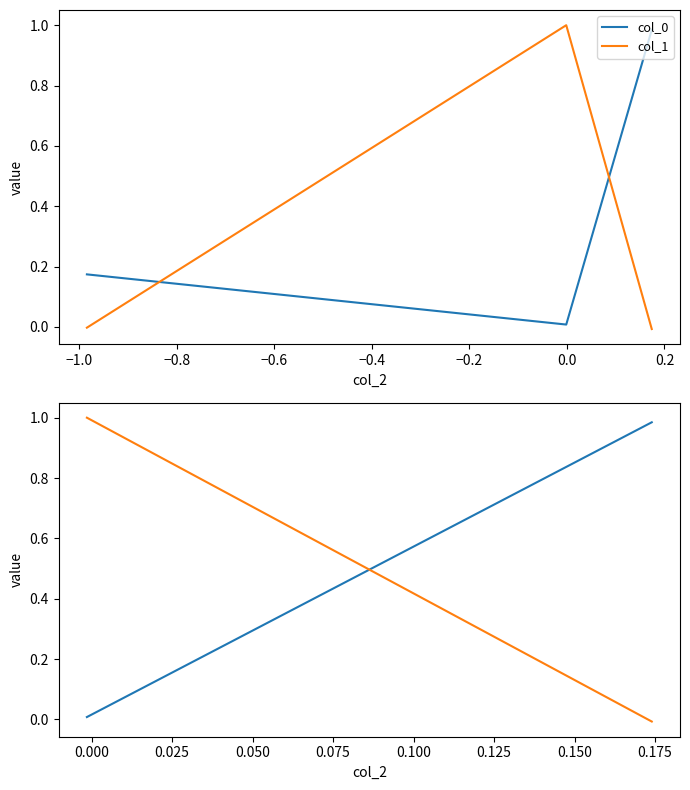

What is the average value of the col_0 series?

0.4